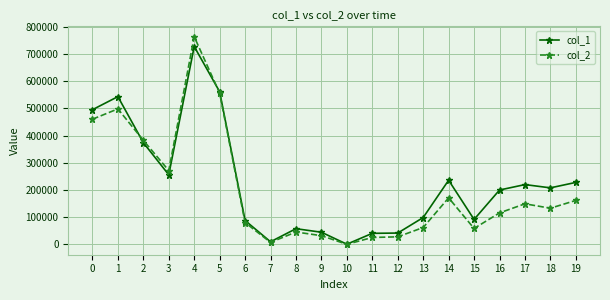

The value of col_2 at 12 is 28110. True or false?

True